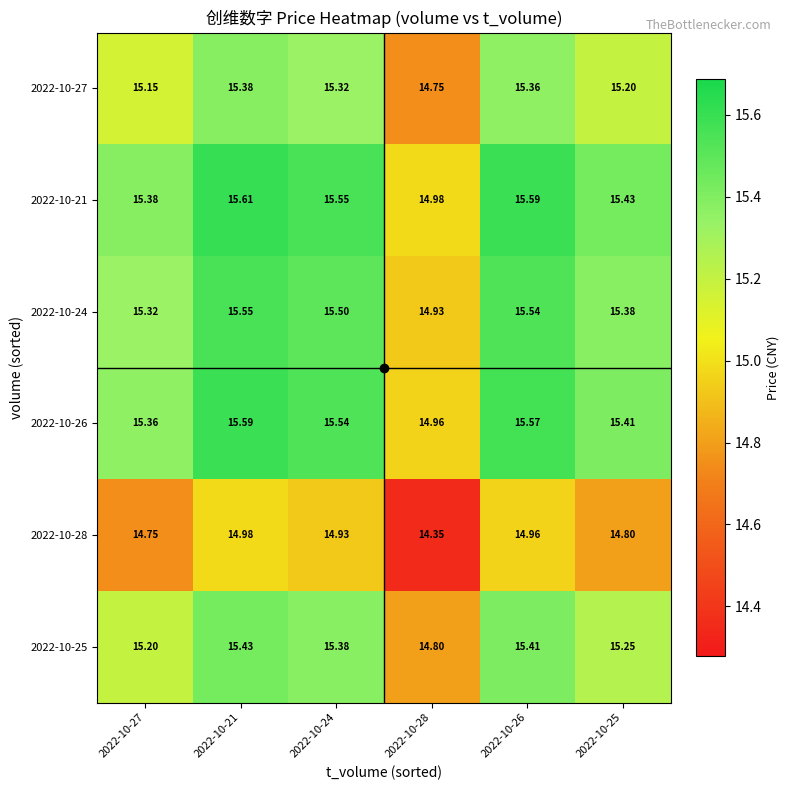

Which series has the largest total across all categories?

2022-10-21